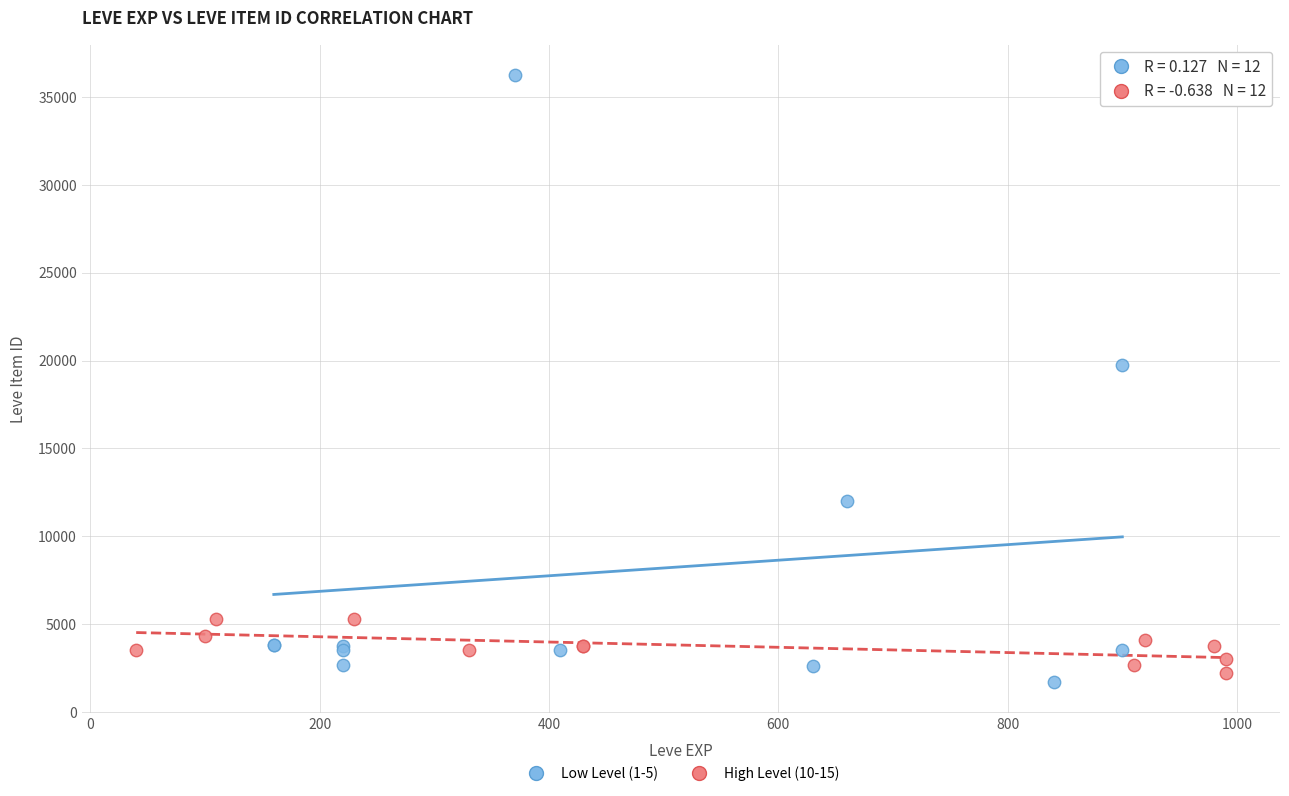

Which series has the largest Y range (max minus min)?

Low Level (1-5)